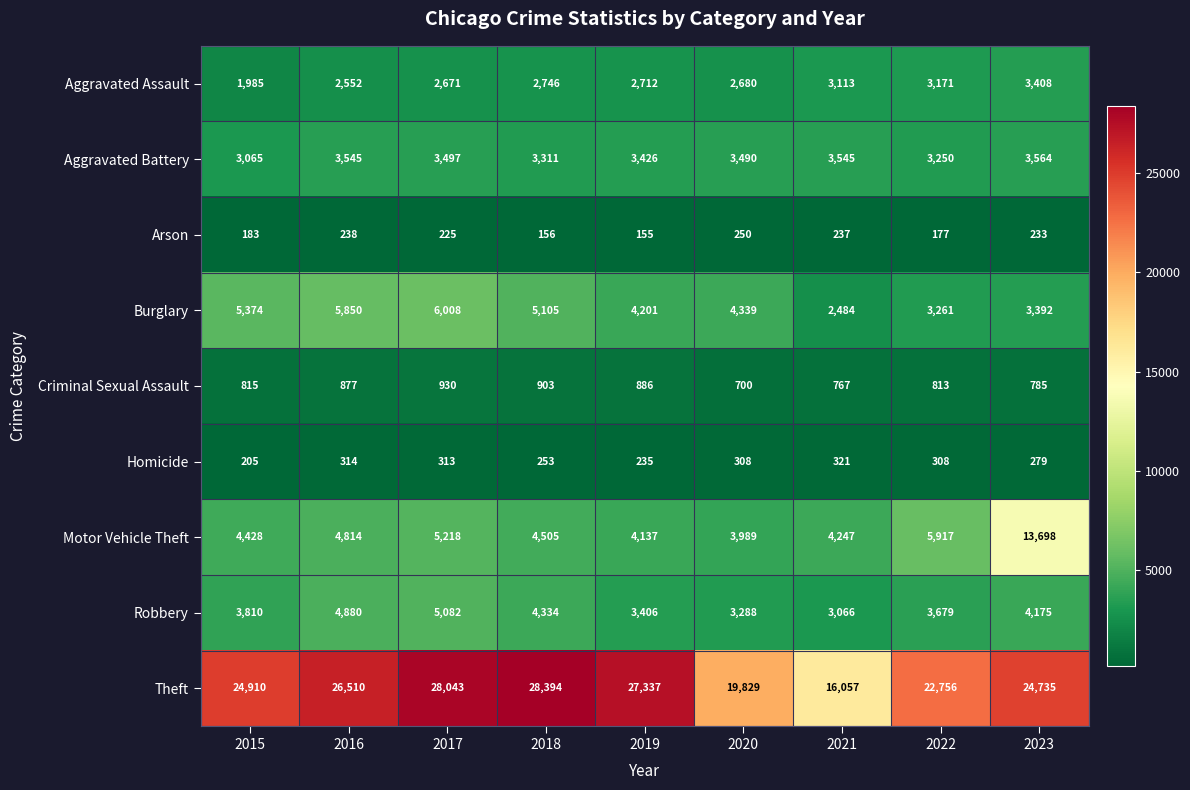

What is the sum of the Motor Vehicle Theft values at 2021 and 2022?

10164